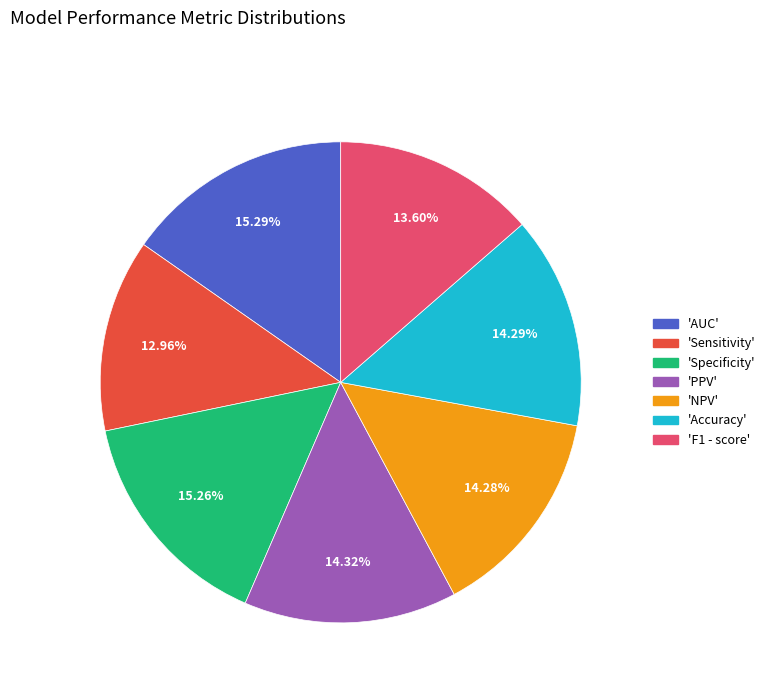

How many slices are in this pie chart?

7